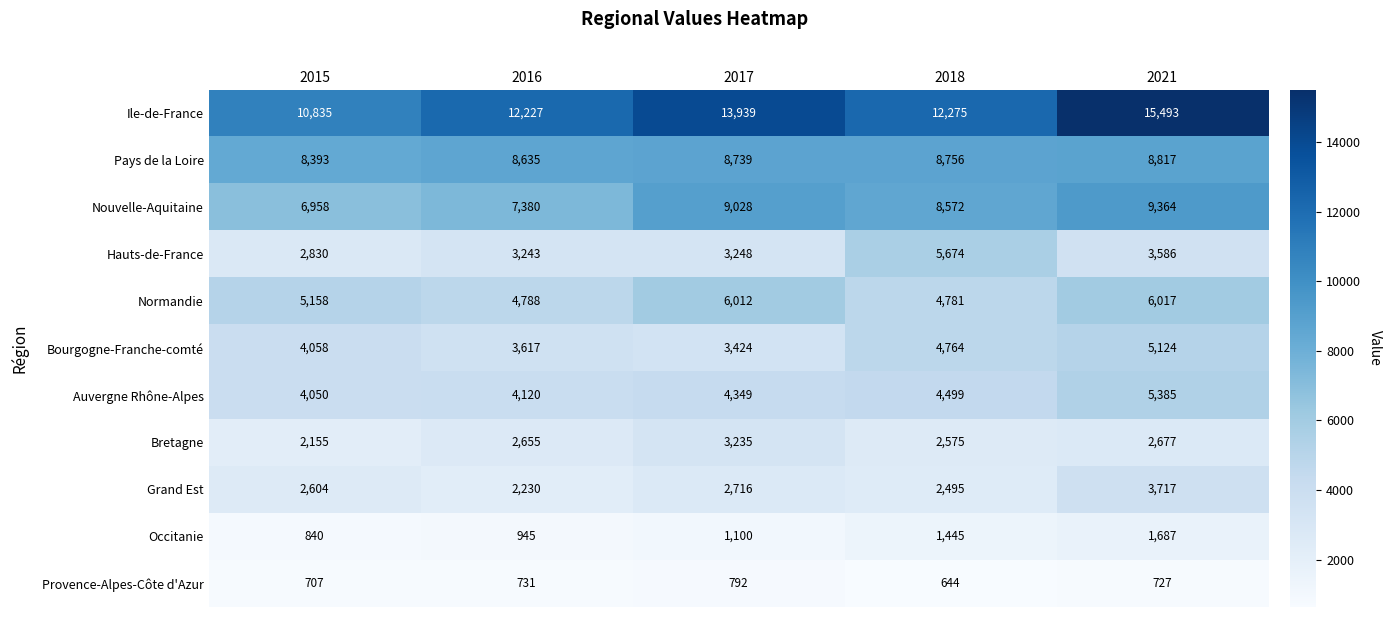

Where is Provence-Alpes-Côte d'Azur nearest to the value 718?

2021